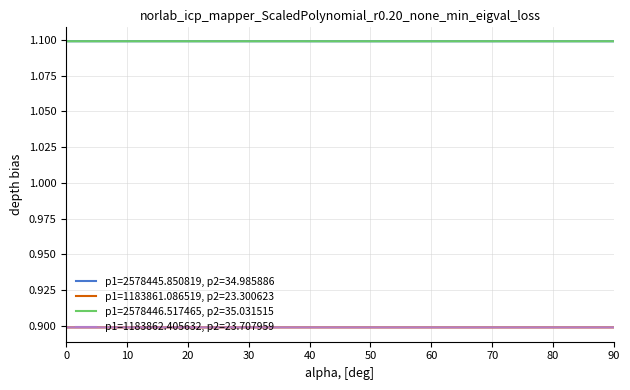

List the series in order of their peak value, lowest first.

p1=1183861.086519, p2=23.300623, p1=1183862.405632, p2=23.707959, p1=2578446.517465, p2=35.031515, p1=2578445.850819, p2=34.985886